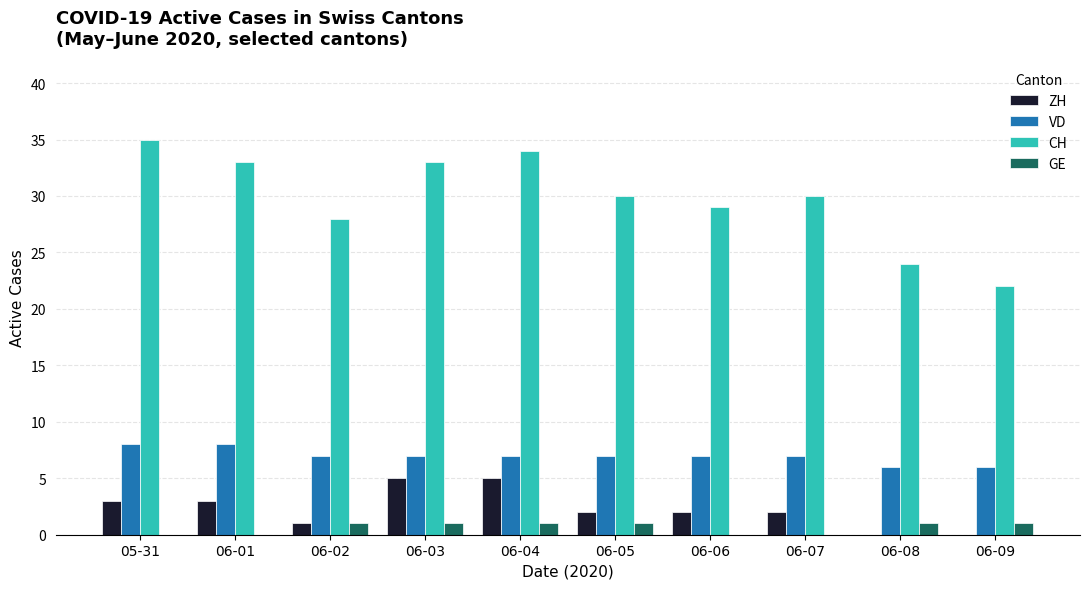

Reading left to right, what are all the values shown in this chart?

ZH: 05-31=3	06-01=3	06-02=1	06-03=5	06-04=5	06-05=2	06-06=2	06-07=2	06-08=0	06-09=0
VD: 05-31=8	06-01=8	06-02=7	06-03=7	06-04=7	06-05=7	06-06=7	06-07=7	06-08=6	06-09=6
CH: 05-31=35	06-01=33	06-02=28	06-03=33	06-04=34	06-05=30	06-06=29	06-07=30	06-08=24	06-09=22
GE: 05-31=0	06-01=0	06-02=1	06-03=1	06-04=1	06-05=1	06-06=0	06-07=0	06-08=1	06-09=1